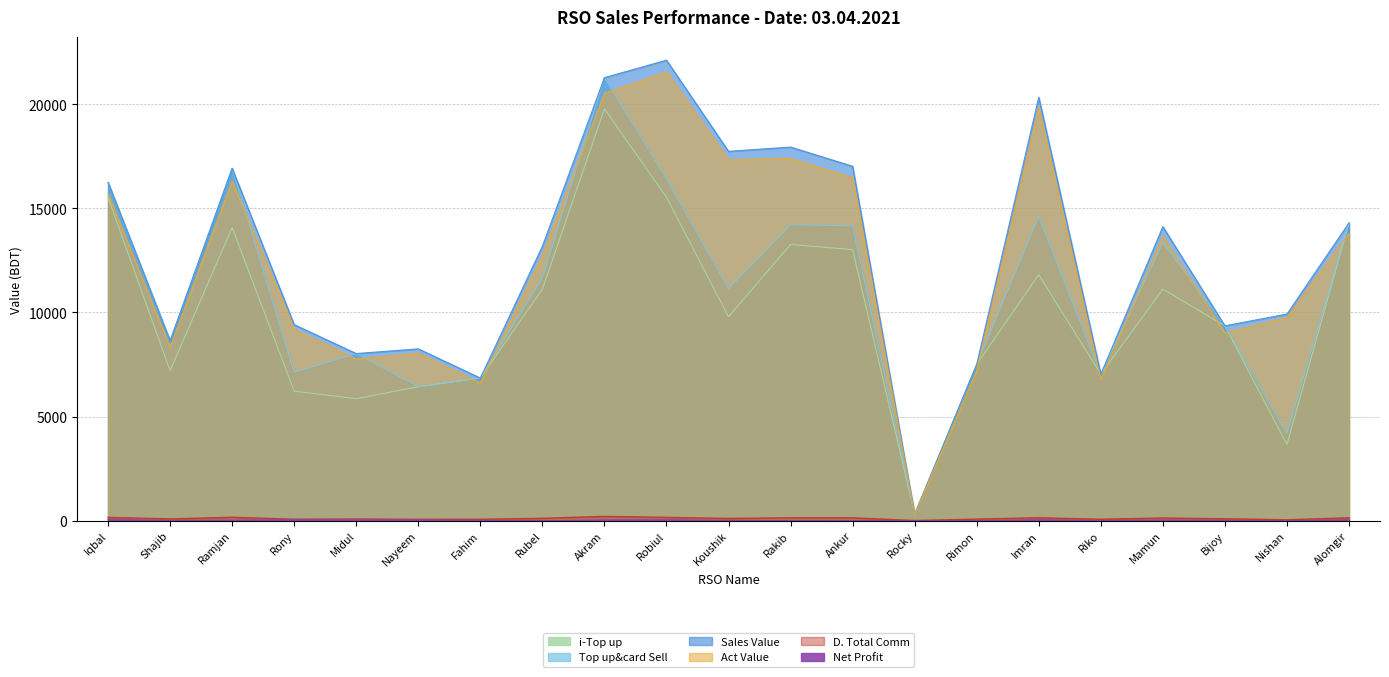

What is the greatest value displayed?

22120.0